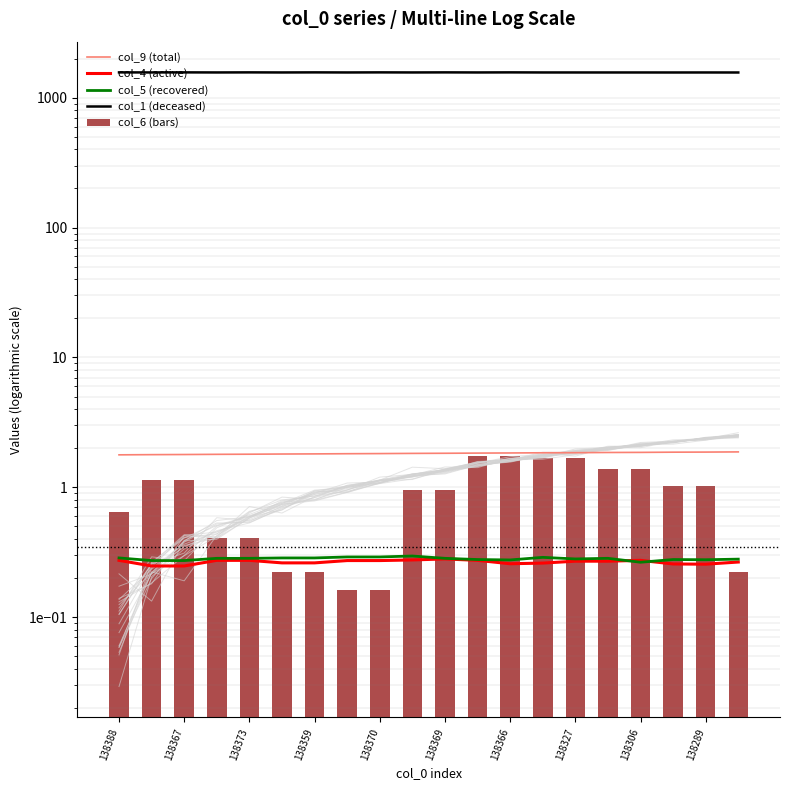

Are the bars horizontal?

No